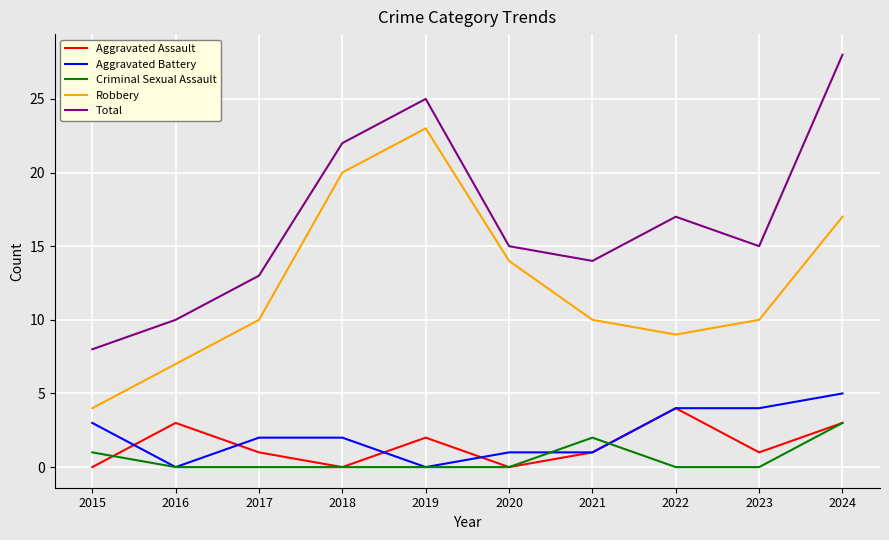

How many distinct data groups are displayed?

5